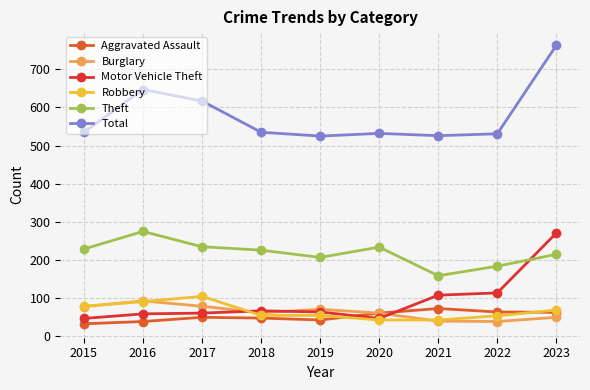

What is the average value of the Robbery series?

66